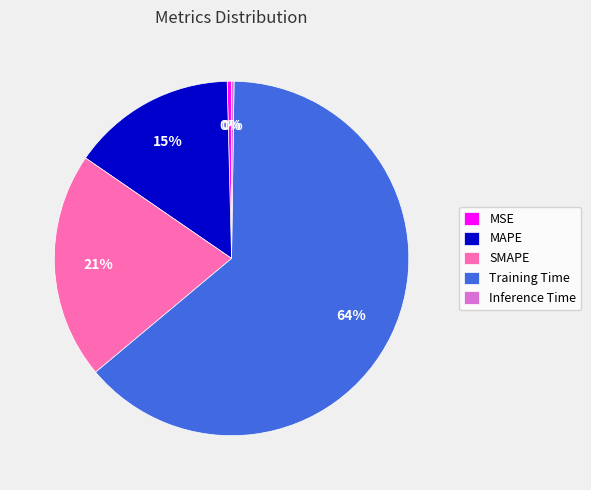

Between SMAPE and Training Time, which is larger?

Training Time